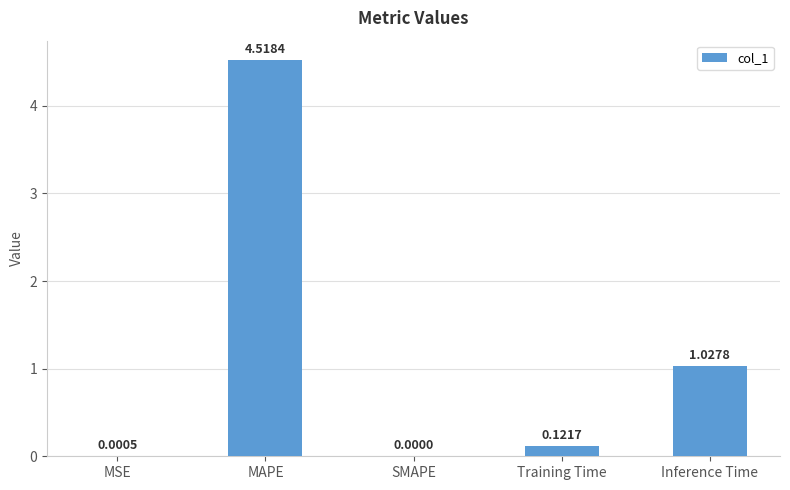

What is the average value?

1.1